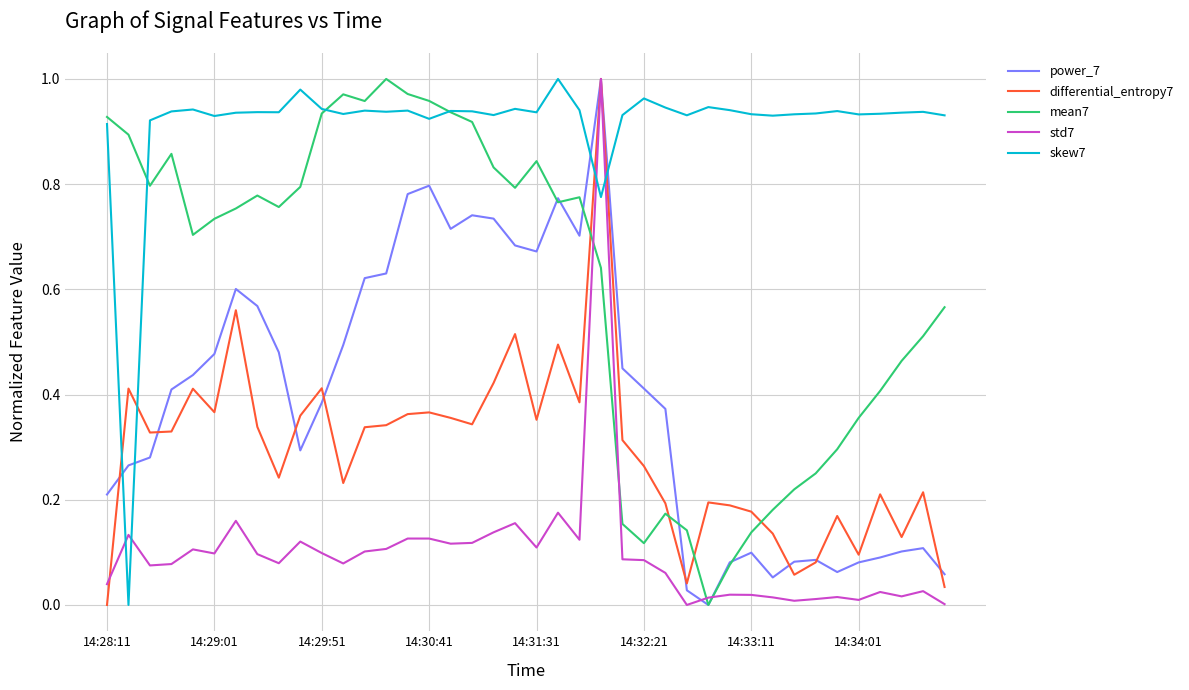

Which series ends up on top after the final intersection of std7 and skew7?

skew7